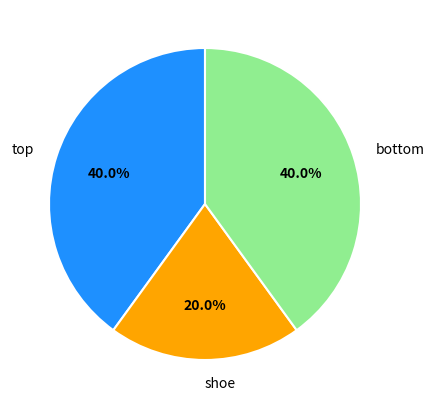

Does shoe account for over 50% of the chart?

No